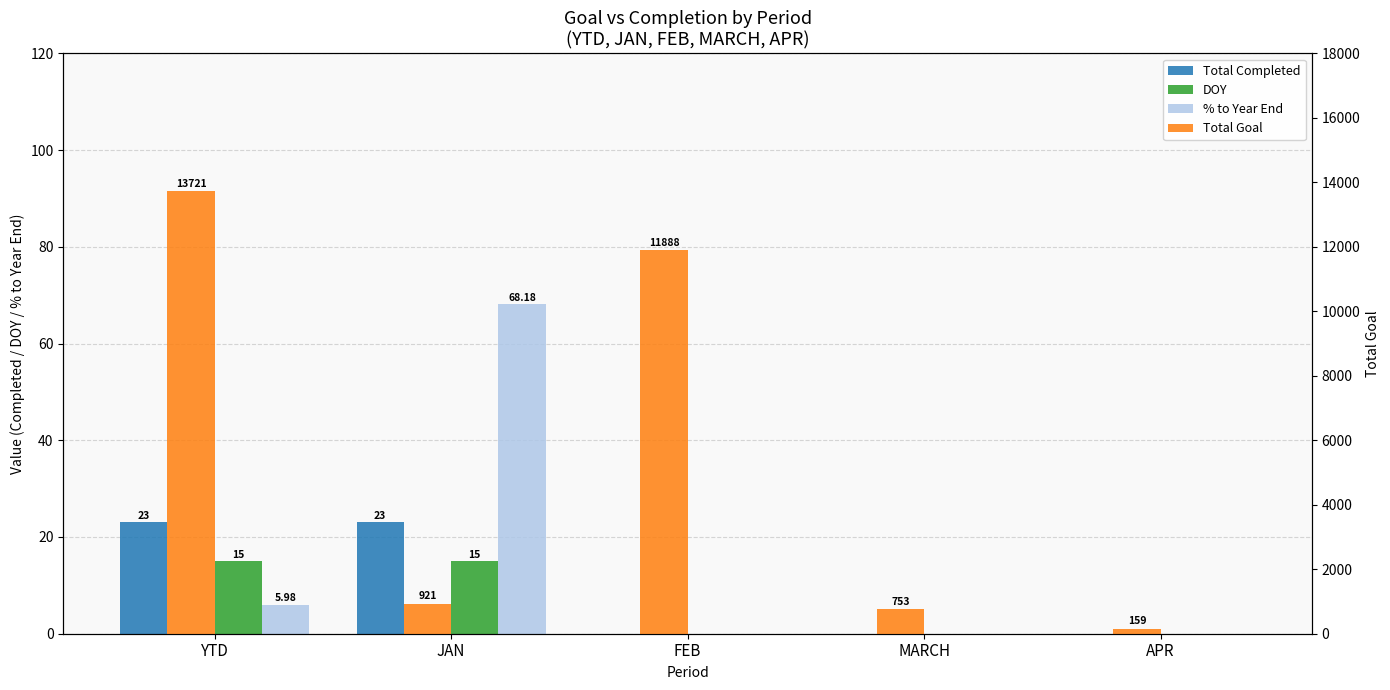

What is the value of the Total Goal bar at the 2nd from the left?

921.0